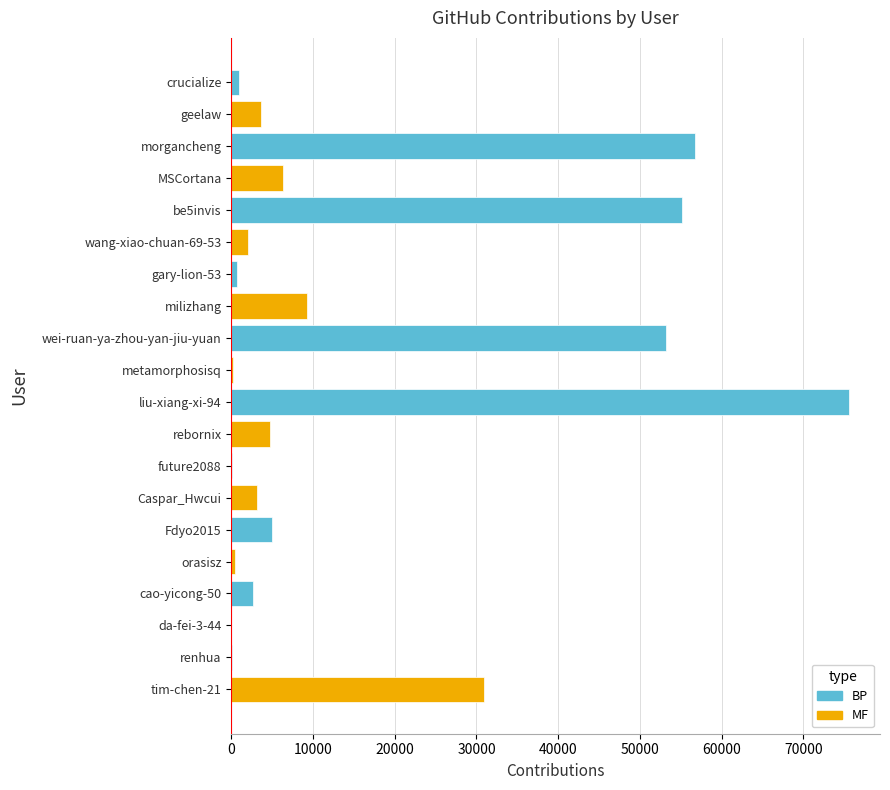

What is the sum of all values?

310563